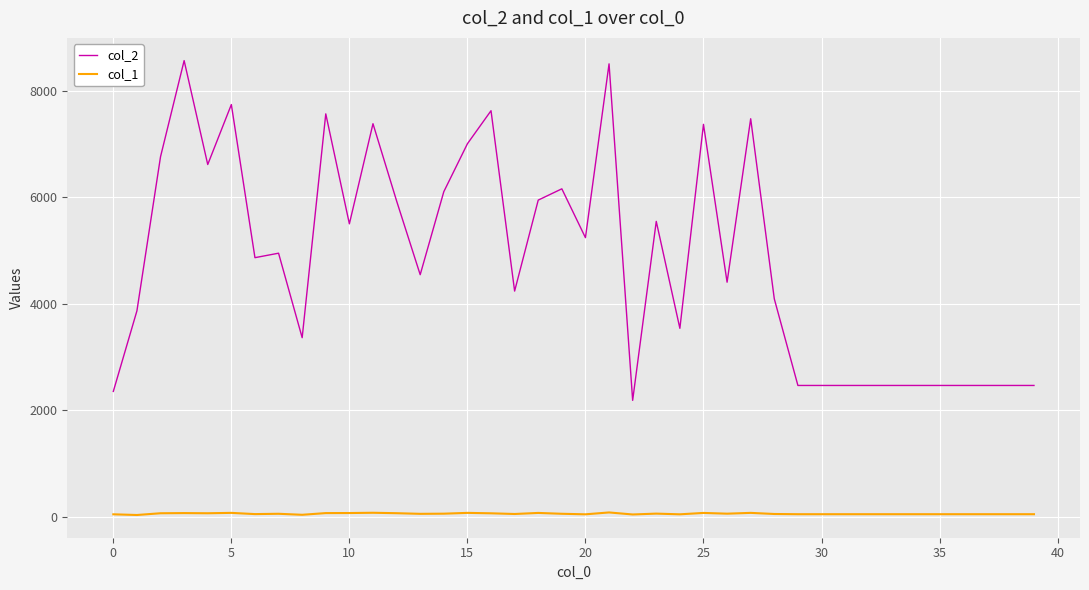

How many categories are shown in the chart?

40